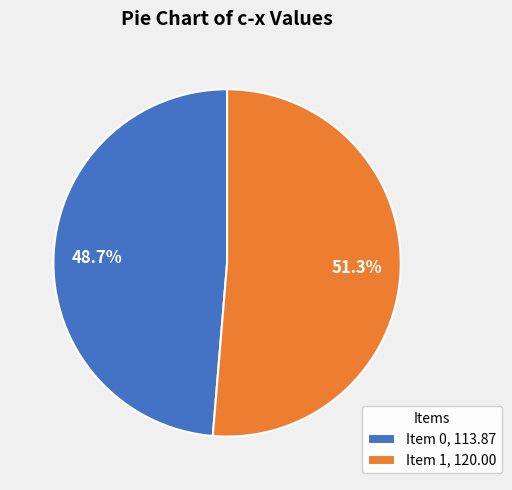

Is the sum of Item 0 and Item 1 greater than half?

Yes